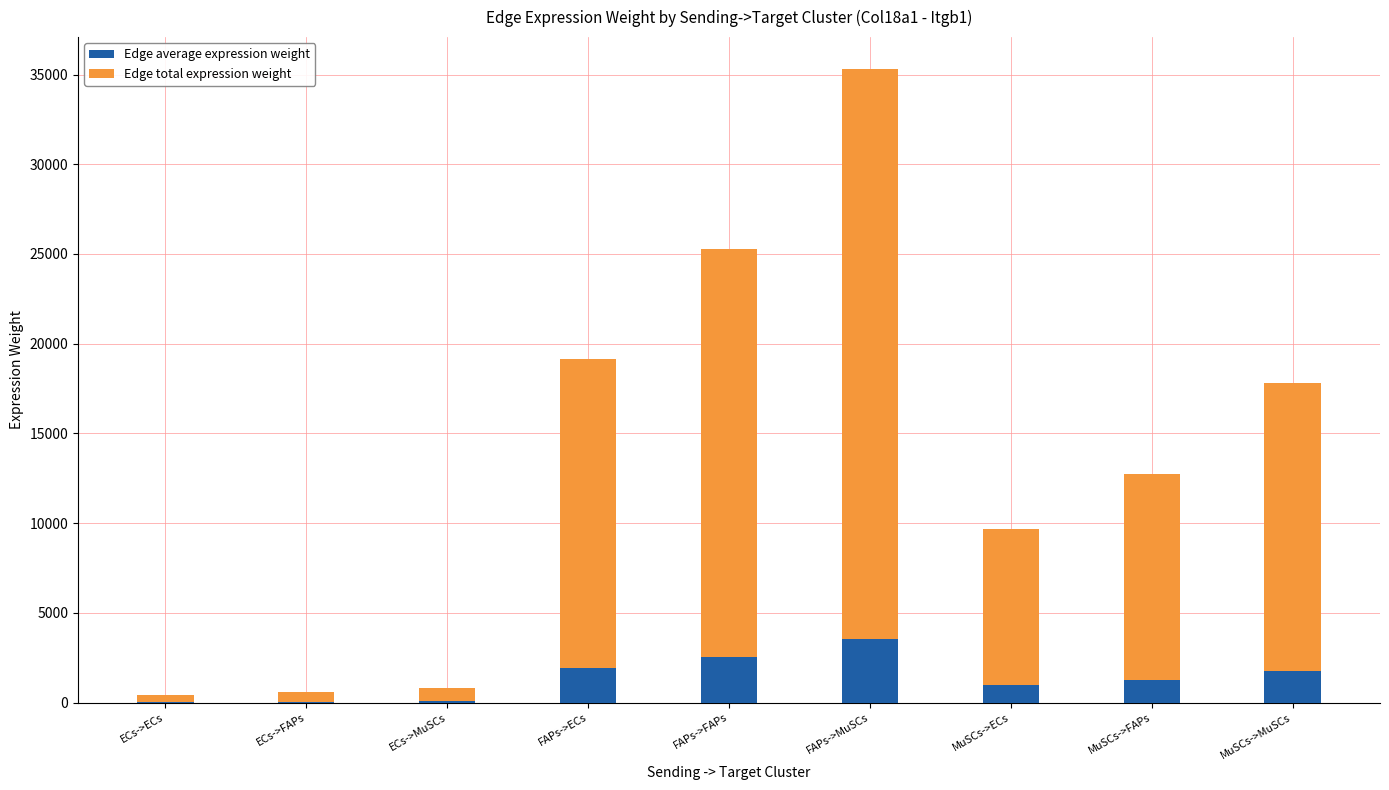

Are the bars horizontal?

No